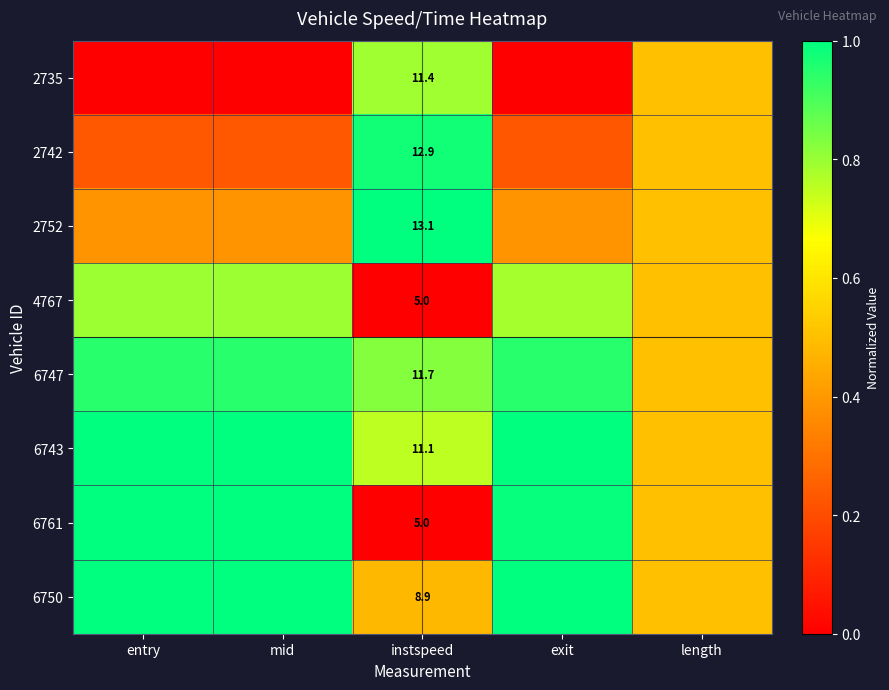

Which category has the highest value in the 2735 series?

instspeed